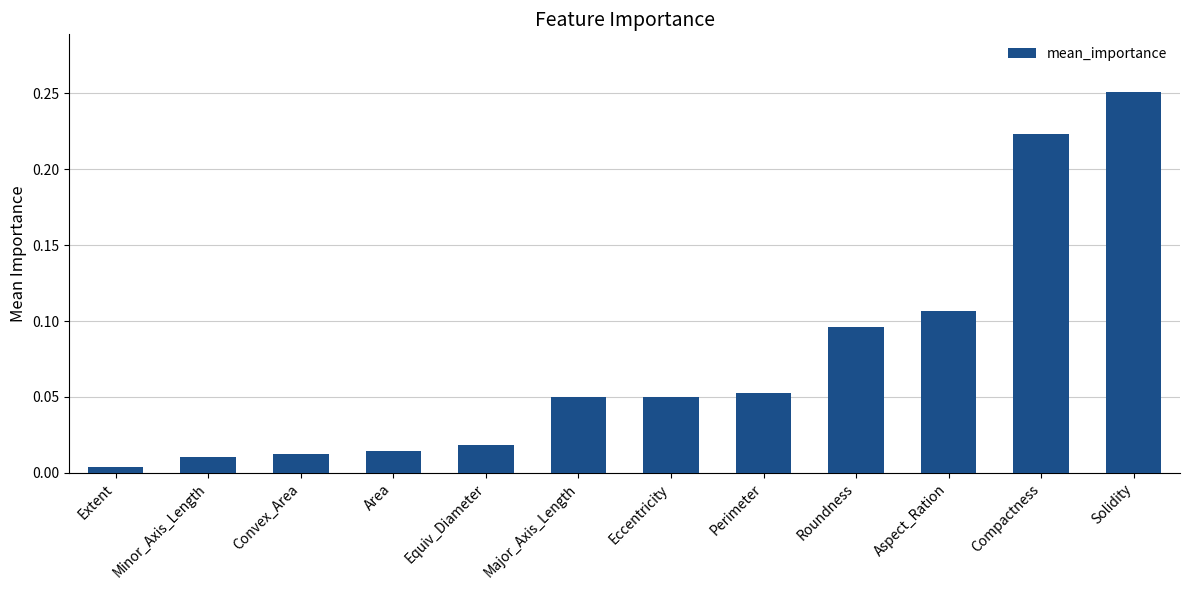

True or false: the data shows 0.1 at Solidity.

False